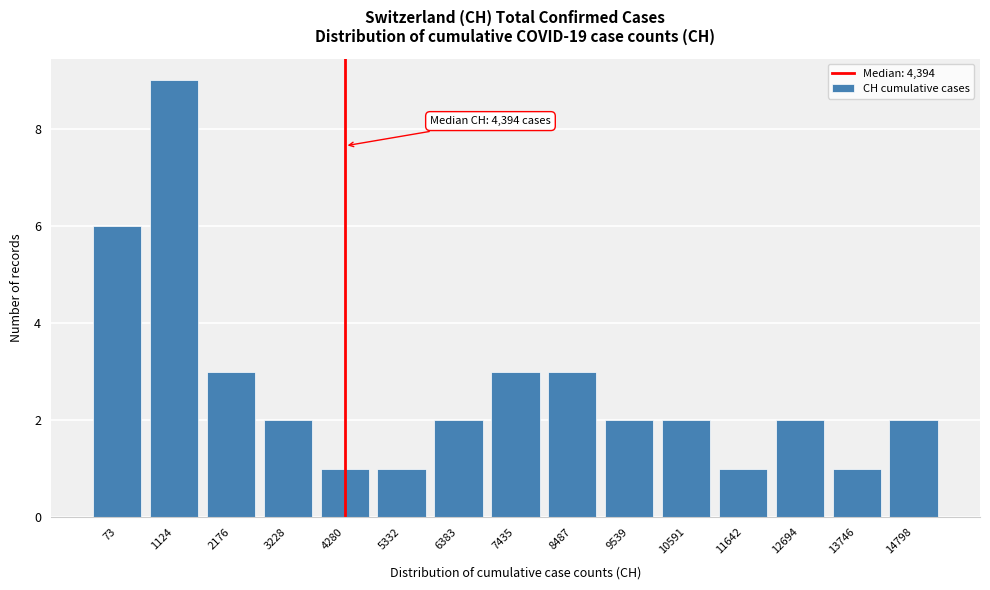

Reading left to right, what are all the values shown in this chart?

6	9	3	2	1	1	2	3	3	2	2	1	2	1	2